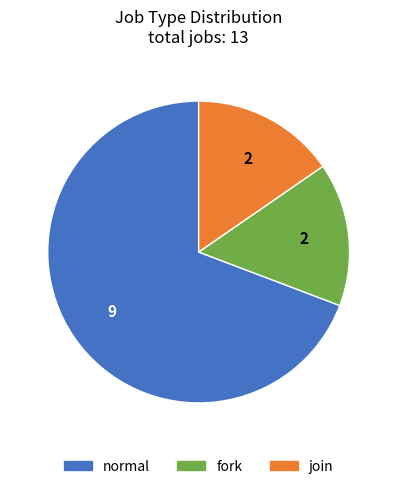

Which slice is the largest?

normal